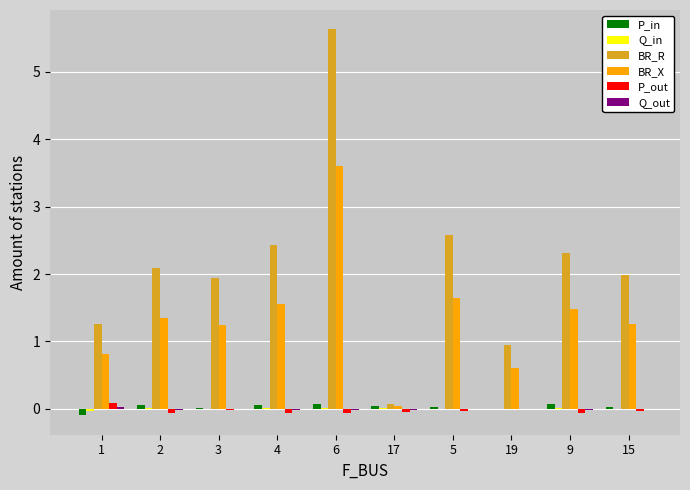

What is the greatest value displayed?

5.6